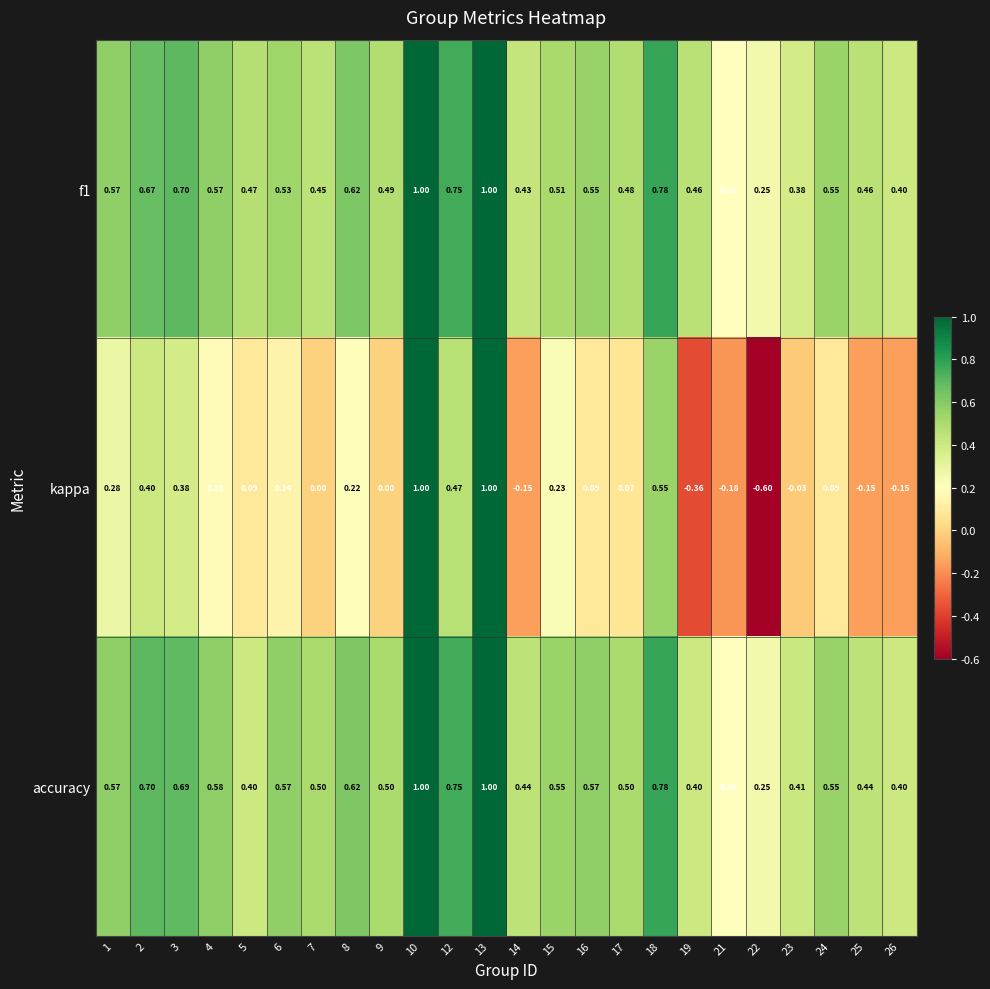

Which series has the widest spread of values?

kappa